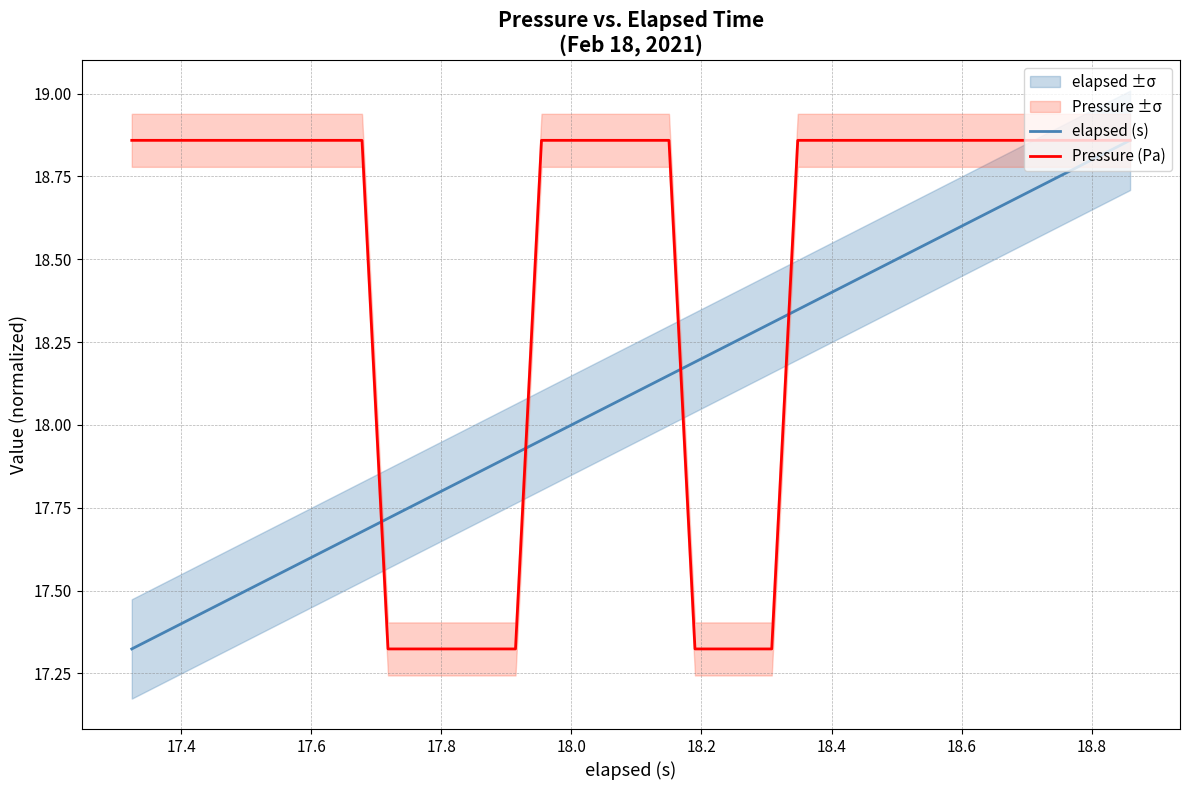

After their last crossing, which series has the higher values: elapsed (s) or Pressure (Pa)?

Pressure (Pa)